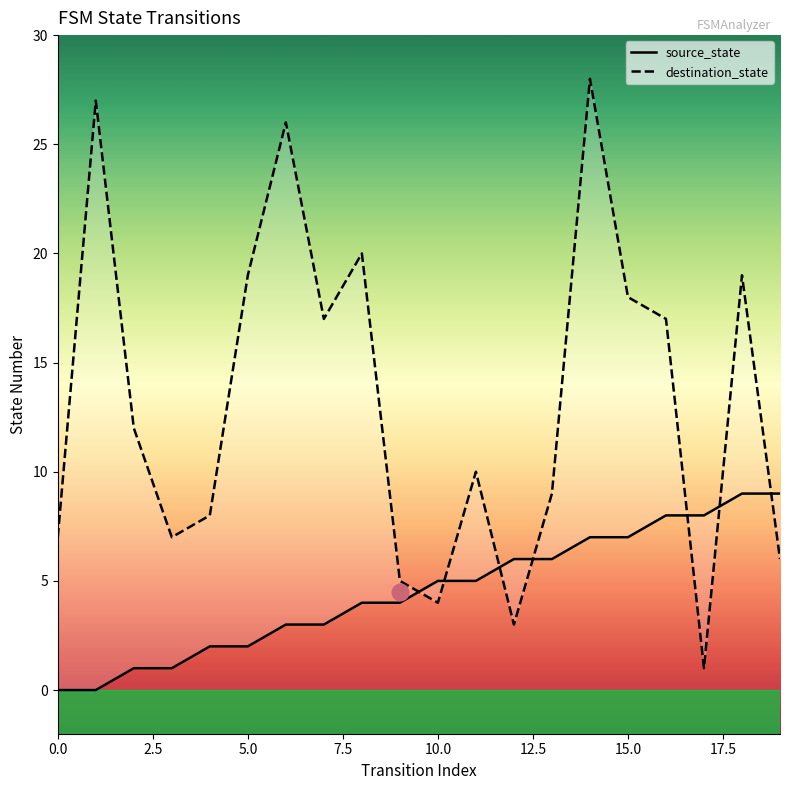

Which series has the widest spread of values?

destination_state